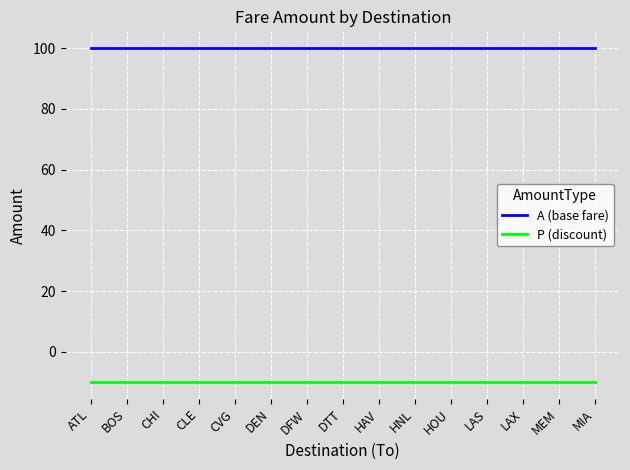

Where is P (discount) nearest to the value -10?

ATL